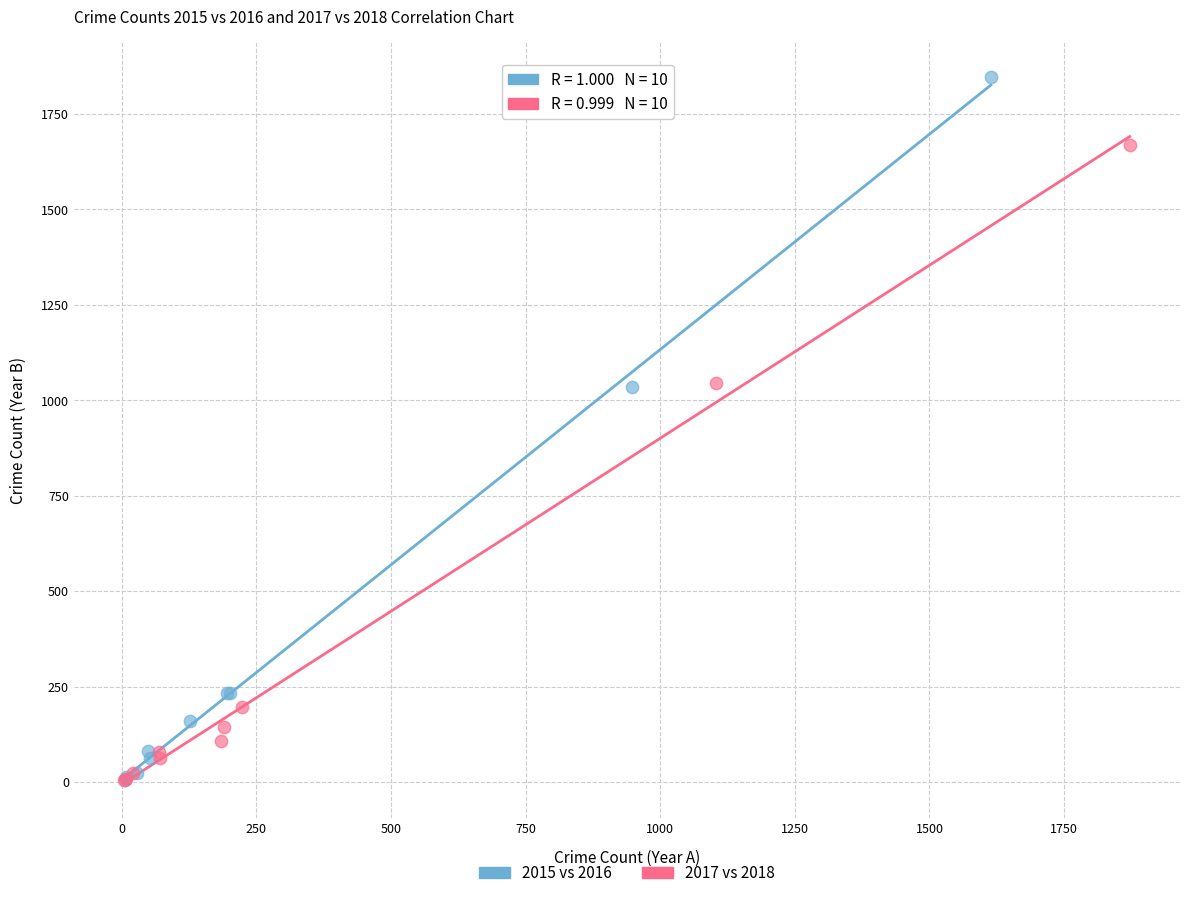

Which series contains the highest Y value?

2015 vs 2016